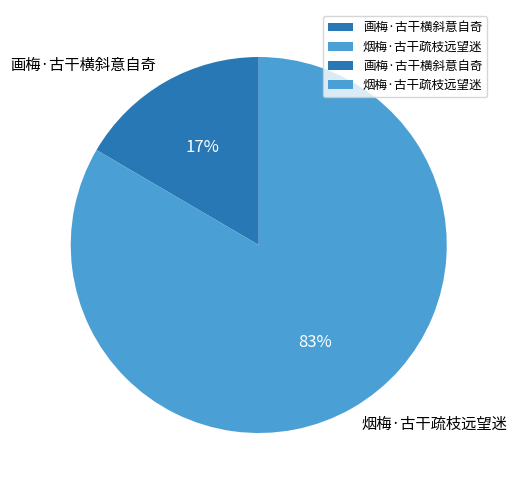

Between 画梅·古干横斜意自奇 and 烟梅·古干疏枝远望迷, which is larger?

烟梅·古干疏枝远望迷